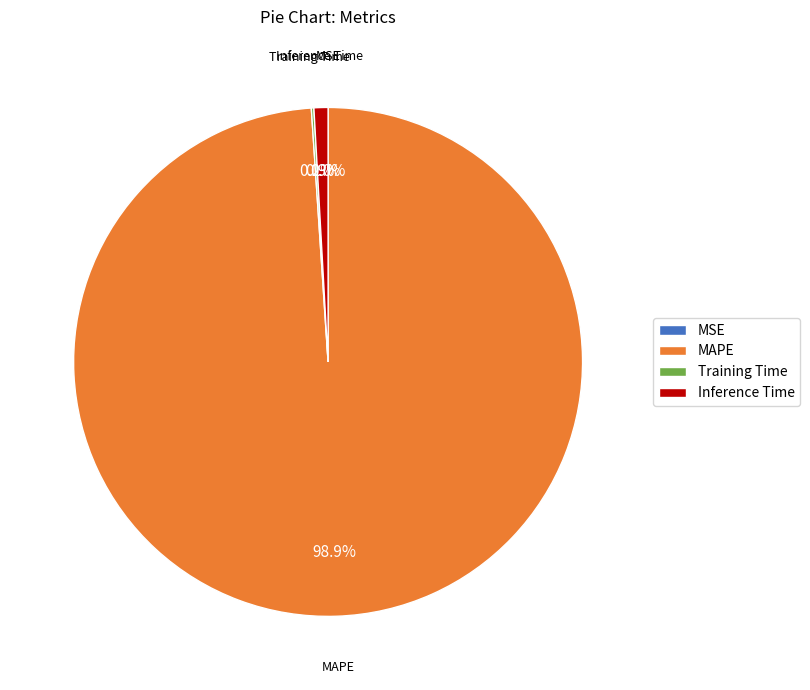

Which category has the biggest portion of the pie?

MAPE